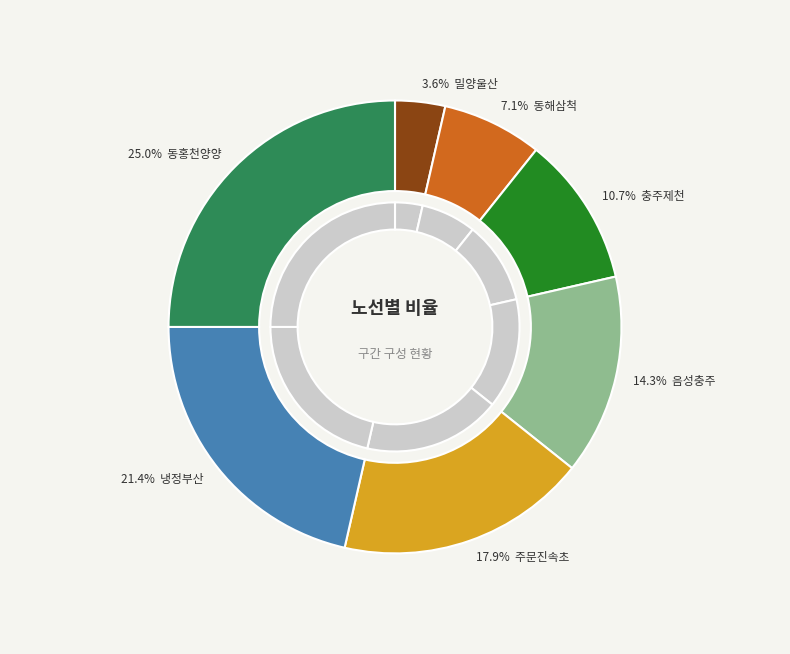

Rank the categories by value from lowest to highest.

밀양울산, 동해삼척, 충주제천, 음성충주, 주문진속초, 냉정부산, 동홍천양양